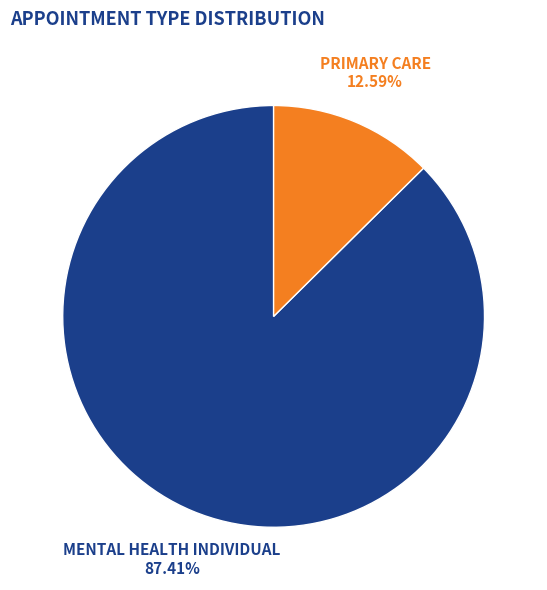

To the nearest percent, what is the combined percentage of MENTAL HEALTH INDIVIDUAL and PRIMARY CARE?

100%